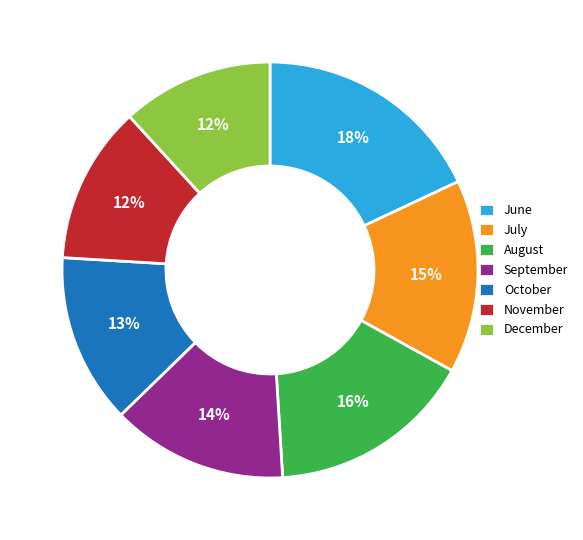

The August slice represents 6% of the pie. True or false?

False